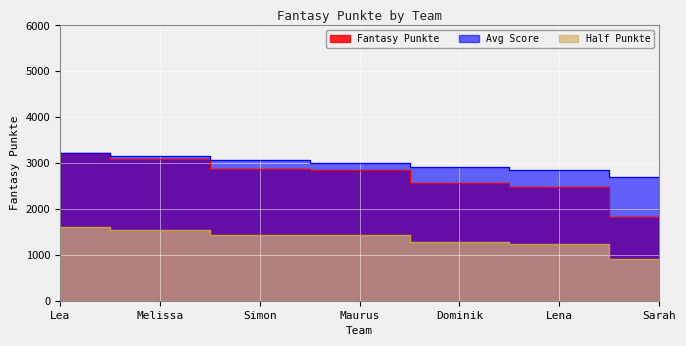

True or false: the data shows 875 at Sarah.

False